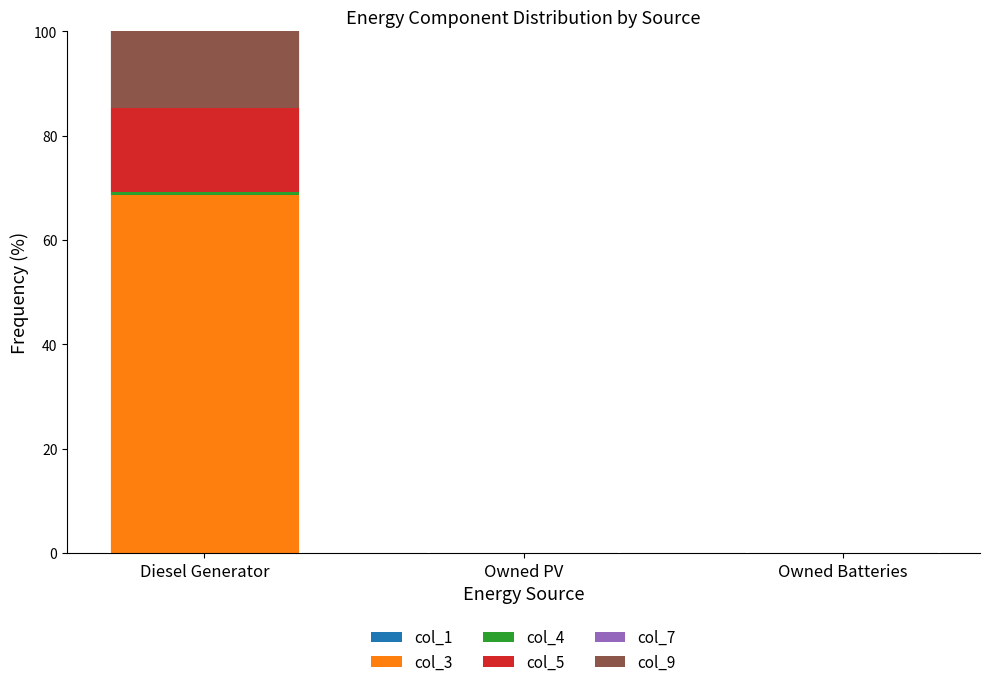

At which category is the sum across all series the highest?

Diesel Generator